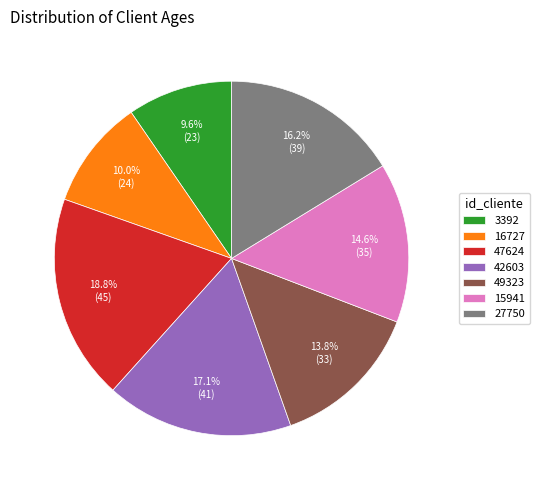

Between 16727 and 42603, which is larger?

42603